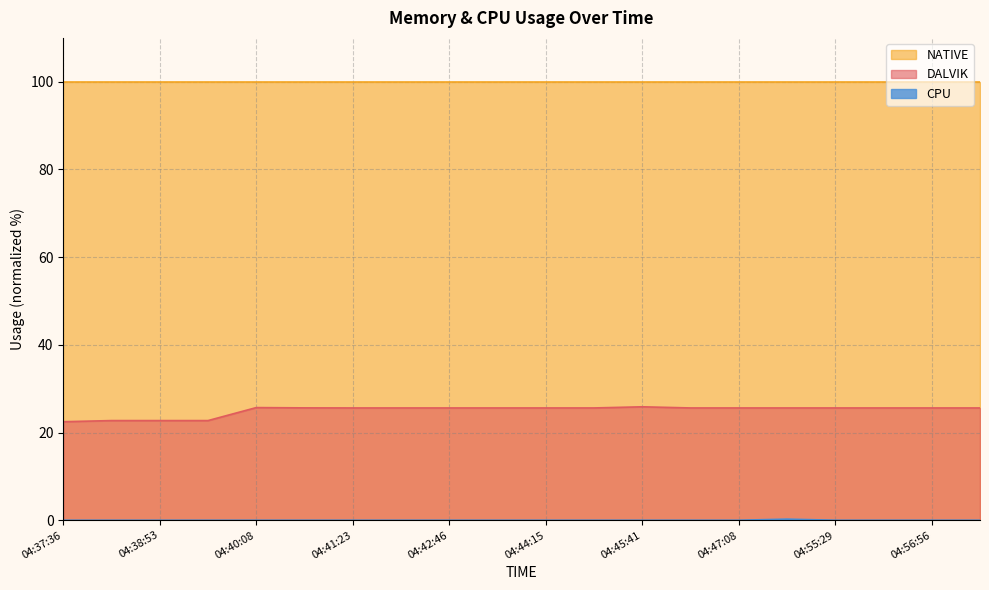

The value of CPU at 04:42:00 is 0.0. True or false?

True